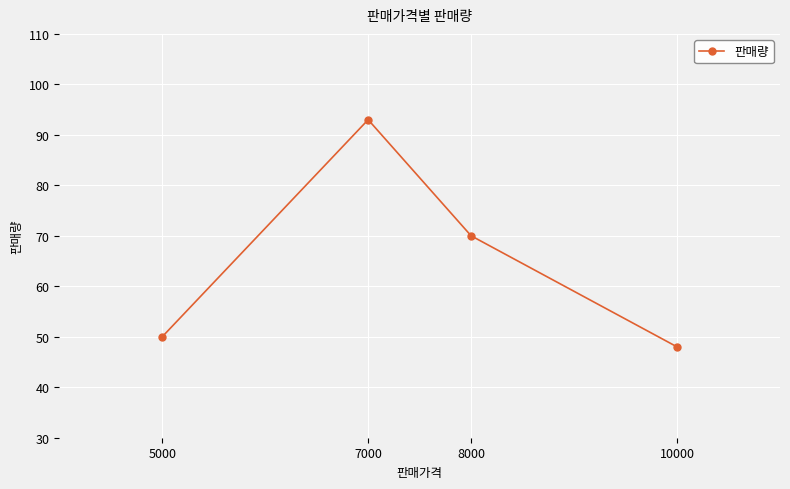

Which category has the highest value across all series?

7000